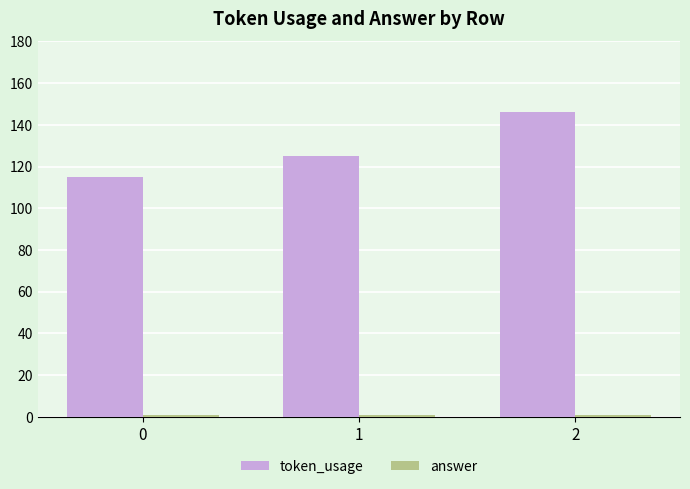

What is the difference between the highest and lowest values at 2?

145